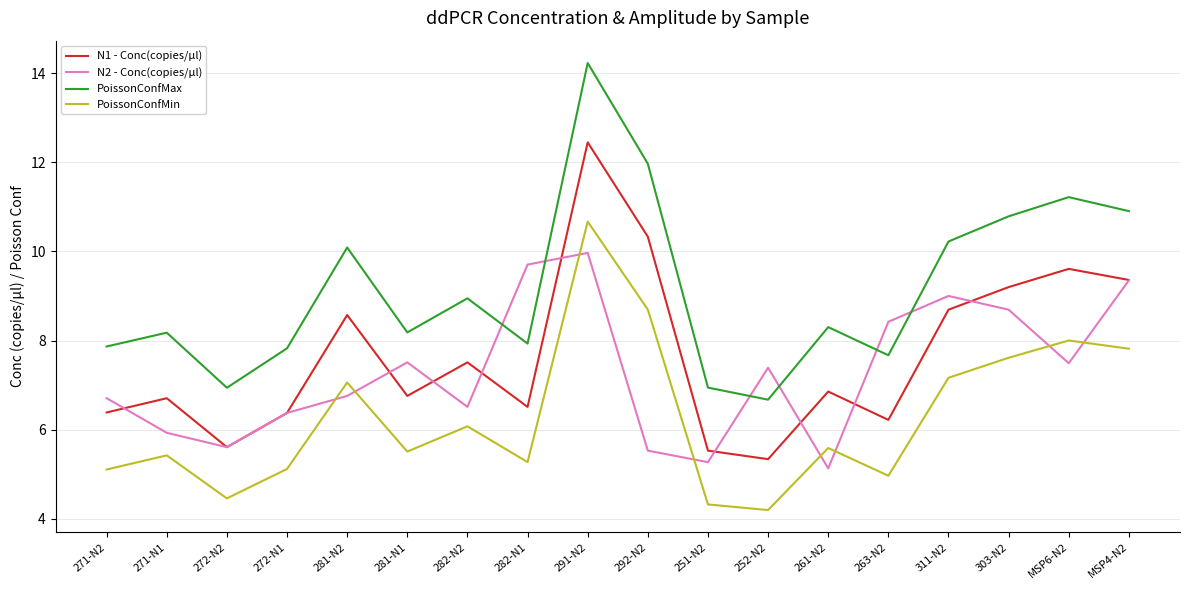

Between 272-N2 and 263-N2, which series saw the biggest shift?

N2 - Conc(copies/µl)